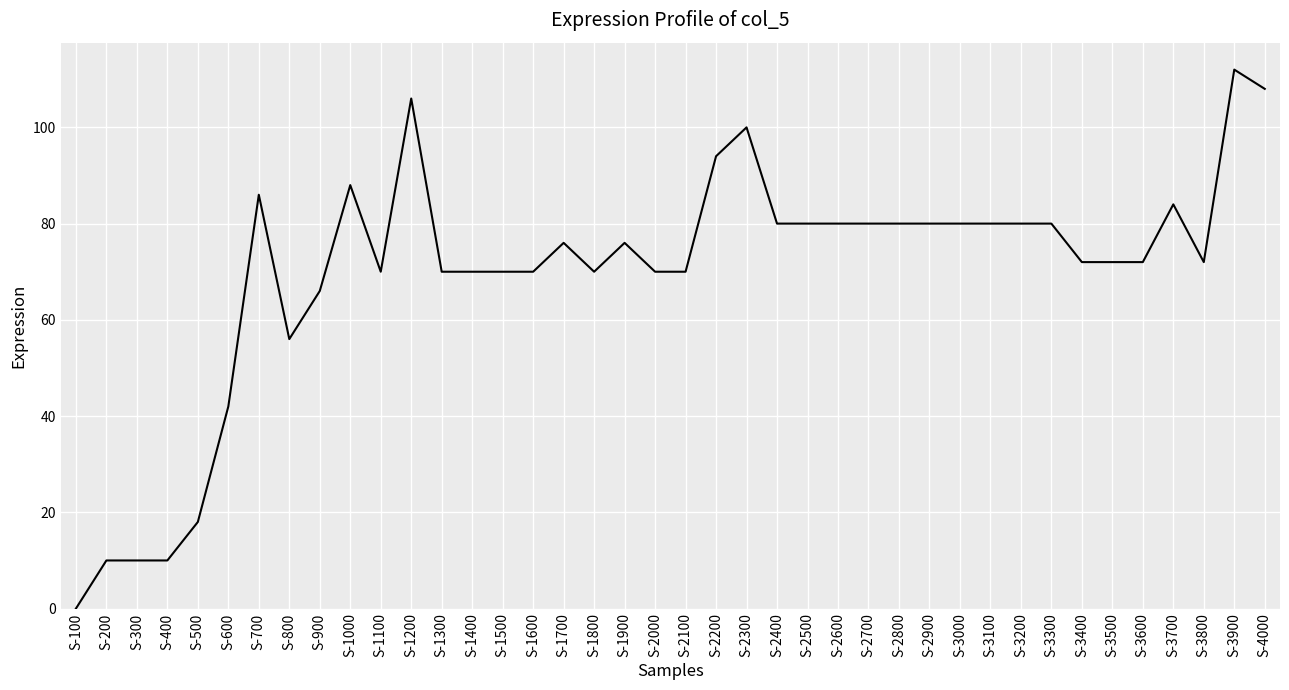

At which label is the value closest to 56?

S-800